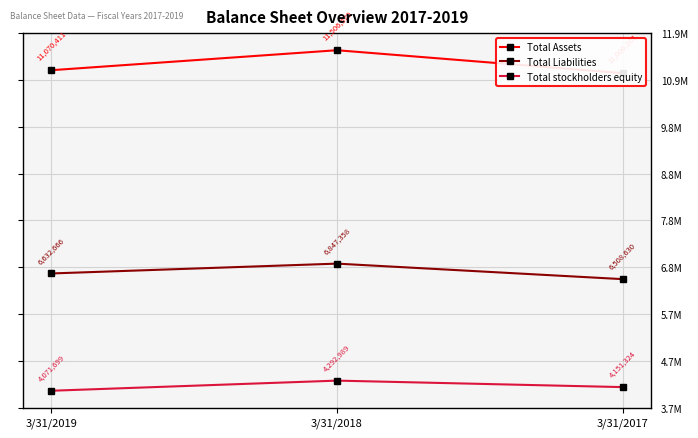

What is the value of the Total Assets point at the 2nd from the left?

11506670